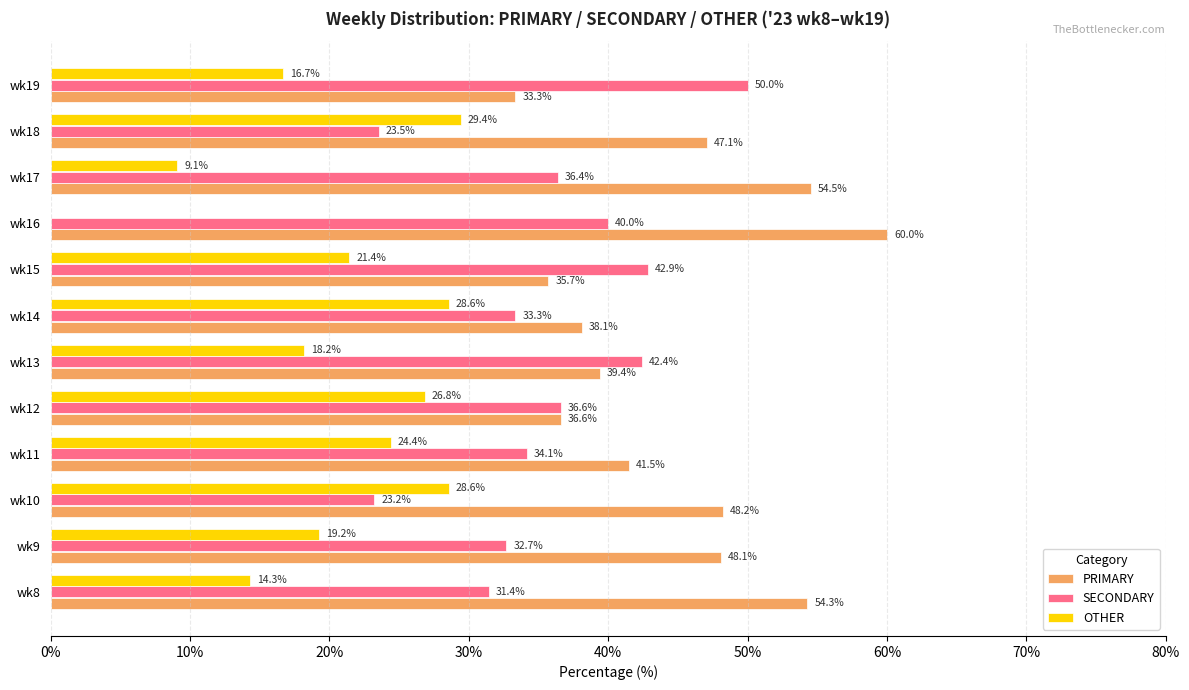

The OTHER series shows 12.3 at wk16. True or false?

False